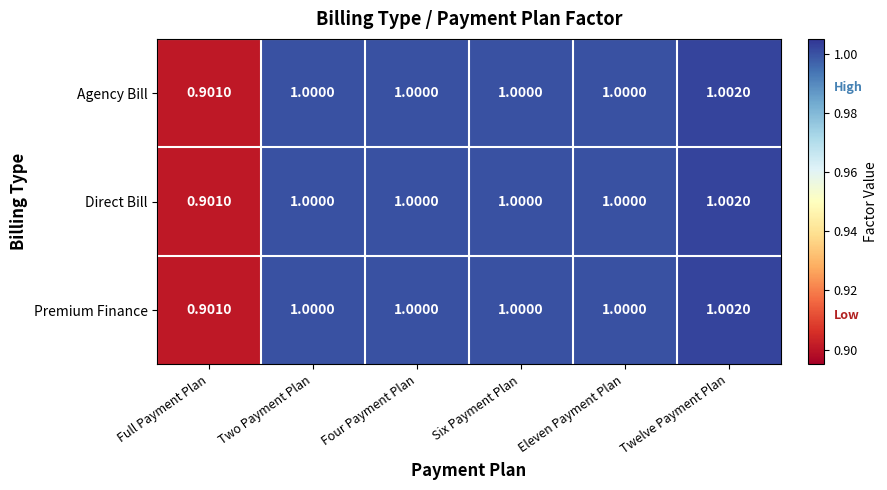

At which category is the sum across all series the highest?

Twelve Payment Plan